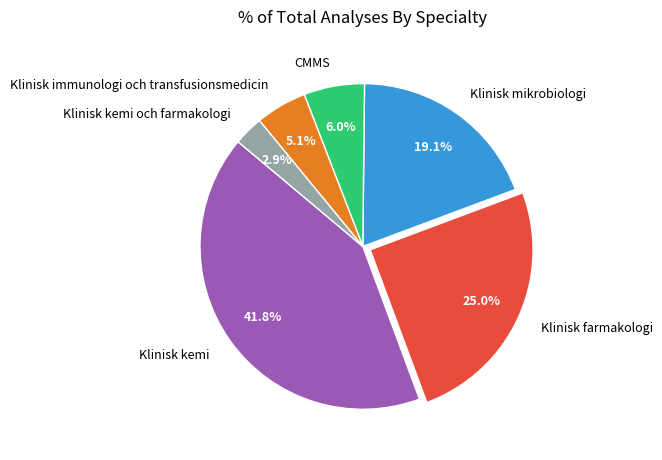

To the nearest percent, what is the difference between the largest and smallest slice percentages?

39%